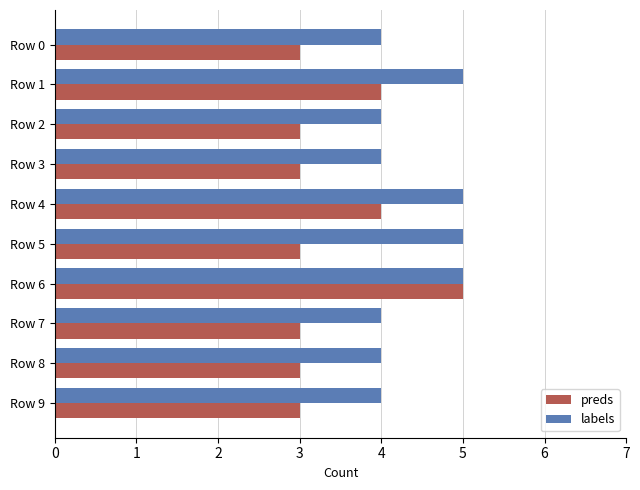

At Row 5, list the series in order from largest to smallest.

labels, preds